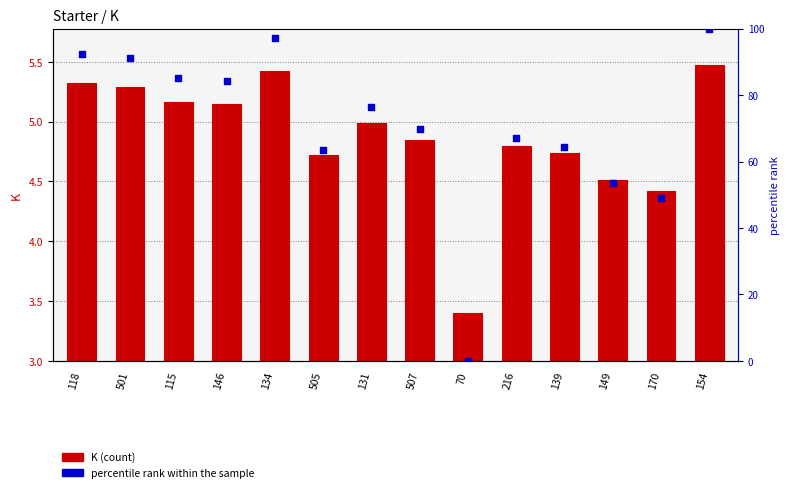

At how many categories does at least one series exceed 21?

13